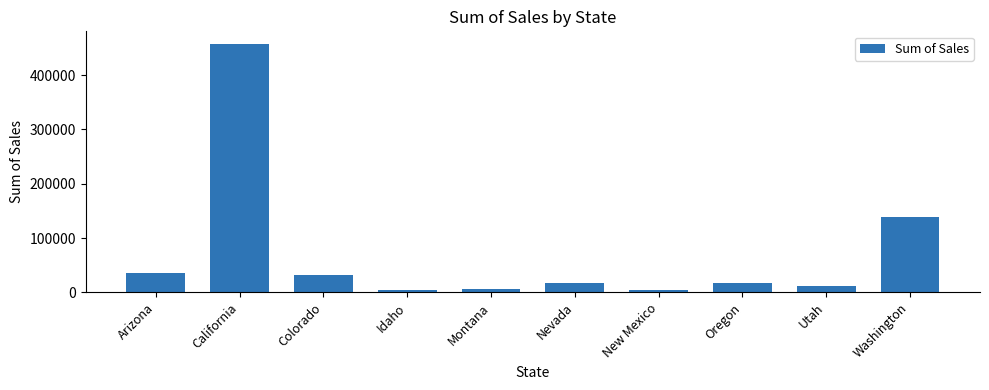

Where is the data nearest to the value 231035?

Washington